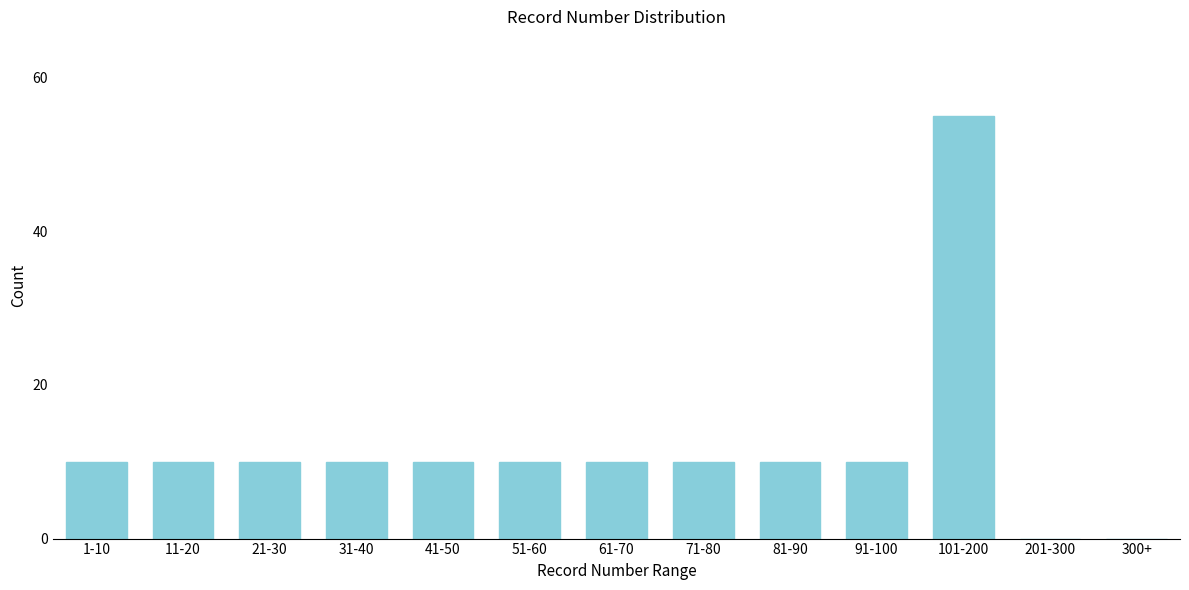

Reading right to left, list all the values displayed in this chart.

300+=0	201-300=0	101-200=55	91-100=10	81-90=10	71-80=10	61-70=10	51-60=10	41-50=10	31-40=10	21-30=10	11-20=10	1-10=10